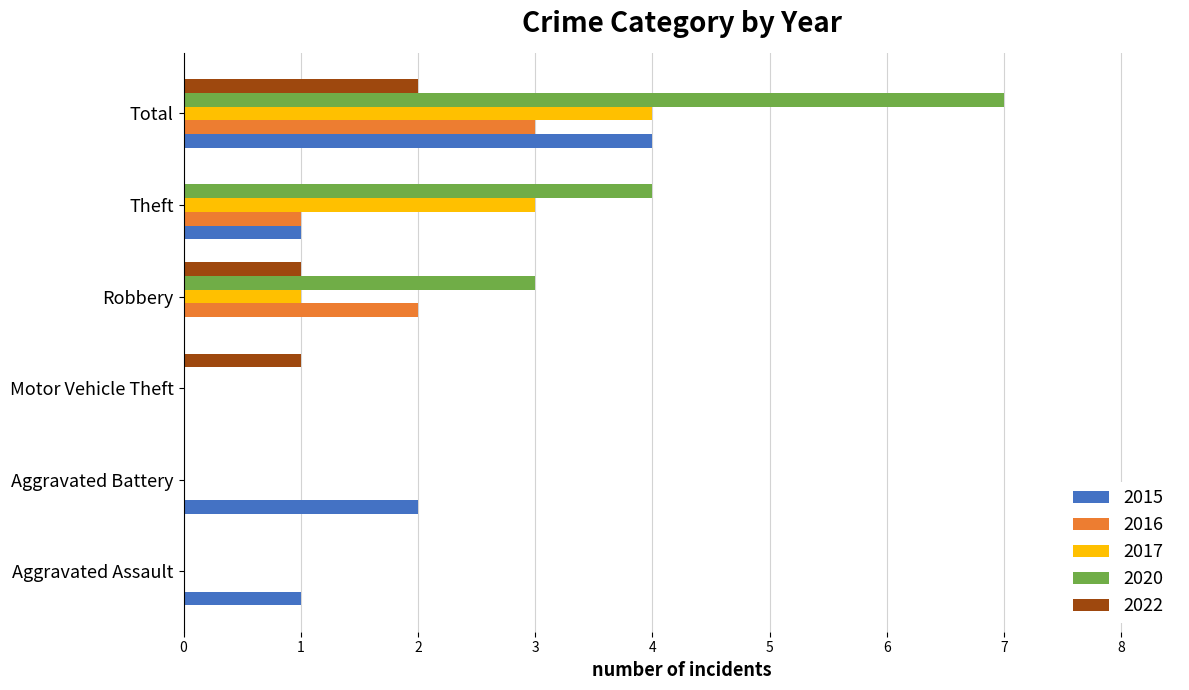

Between Motor Vehicle Theft and Total, which series saw the biggest shift?

2020